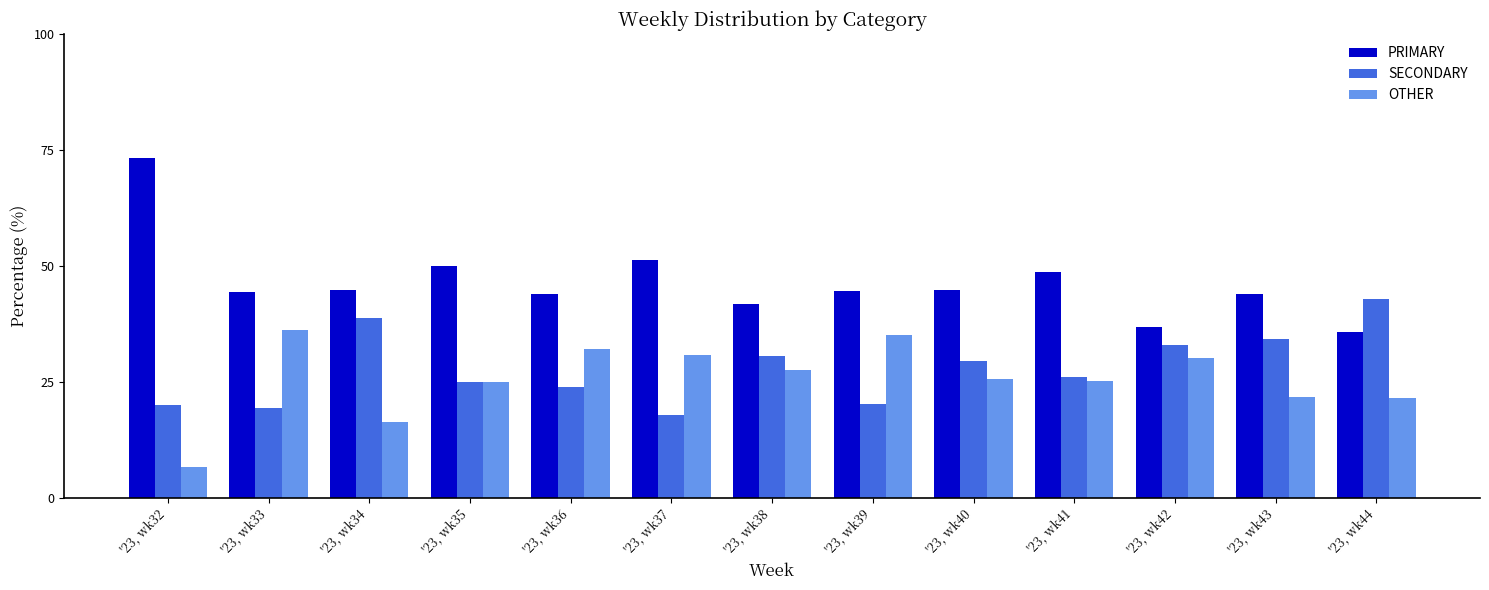

List the series in order of their peak value, lowest first.

OTHER, SECONDARY, PRIMARY